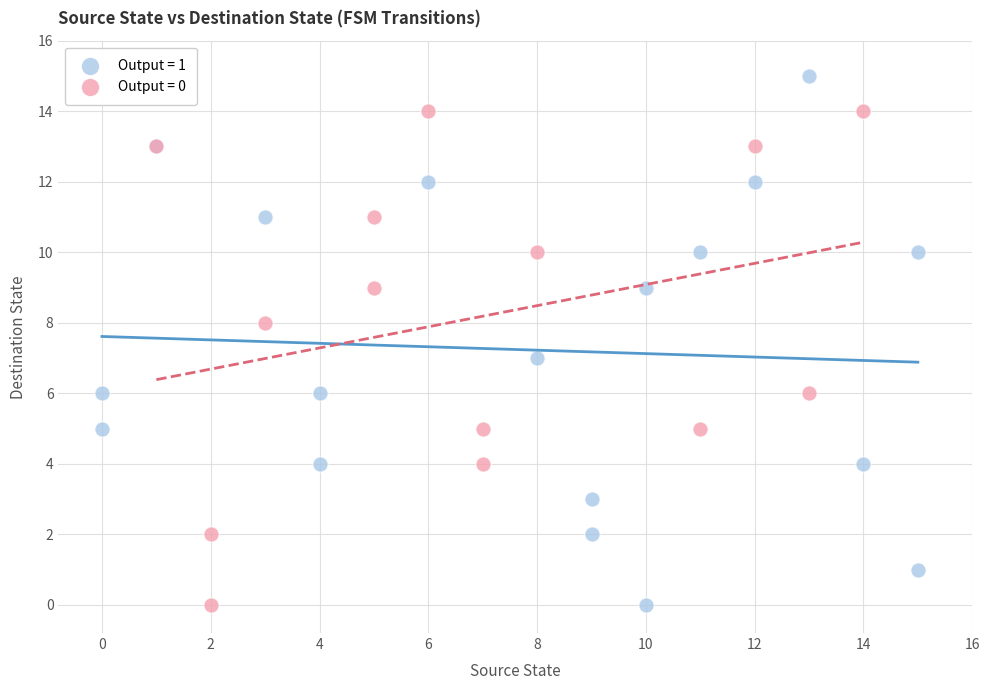

Which series reaches the maximum Y coordinate?

Output = 1